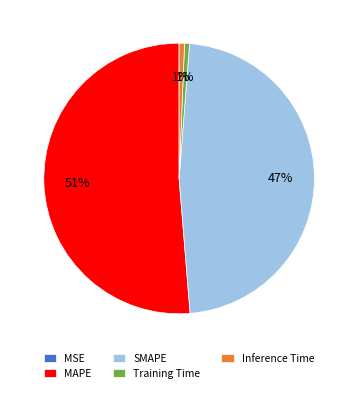

What is the ratio of the value at MAPE to the value at SMAPE?

1.1